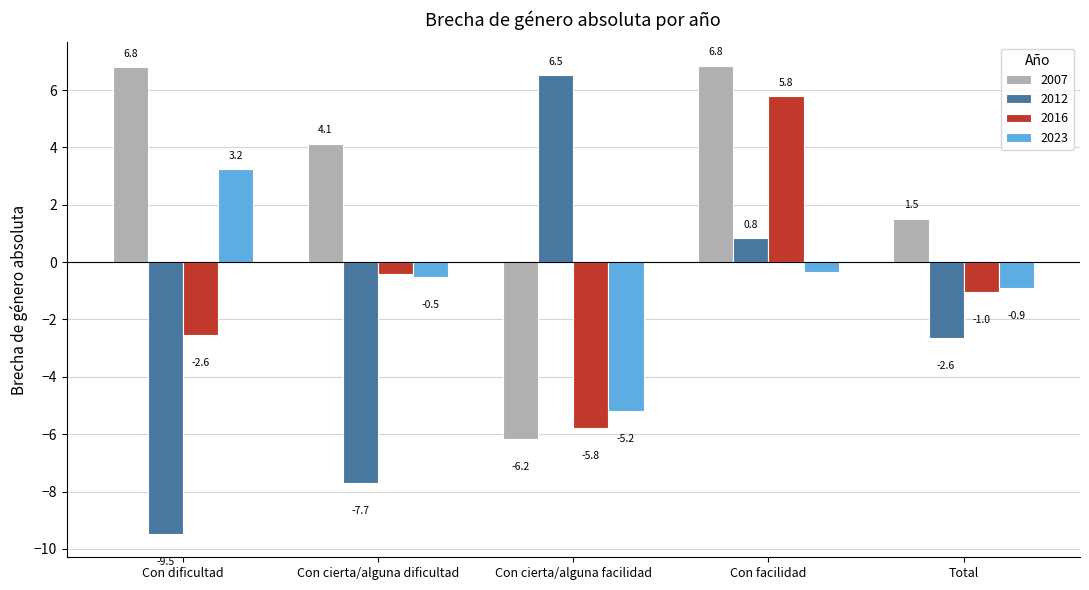

Between Con cierta/alguna facilidad and Con facilidad, which series saw the biggest shift?

2007